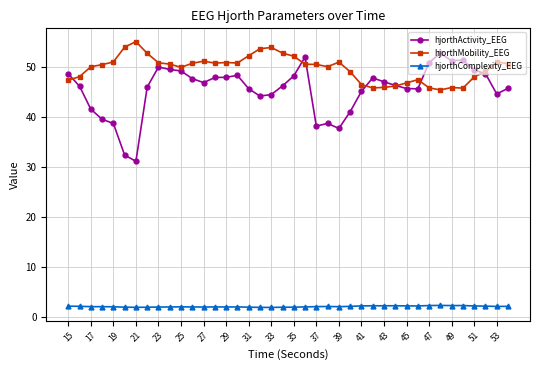

What is the difference between the maximum and minimum values in the hjorthMobility_EEG series?

9.7